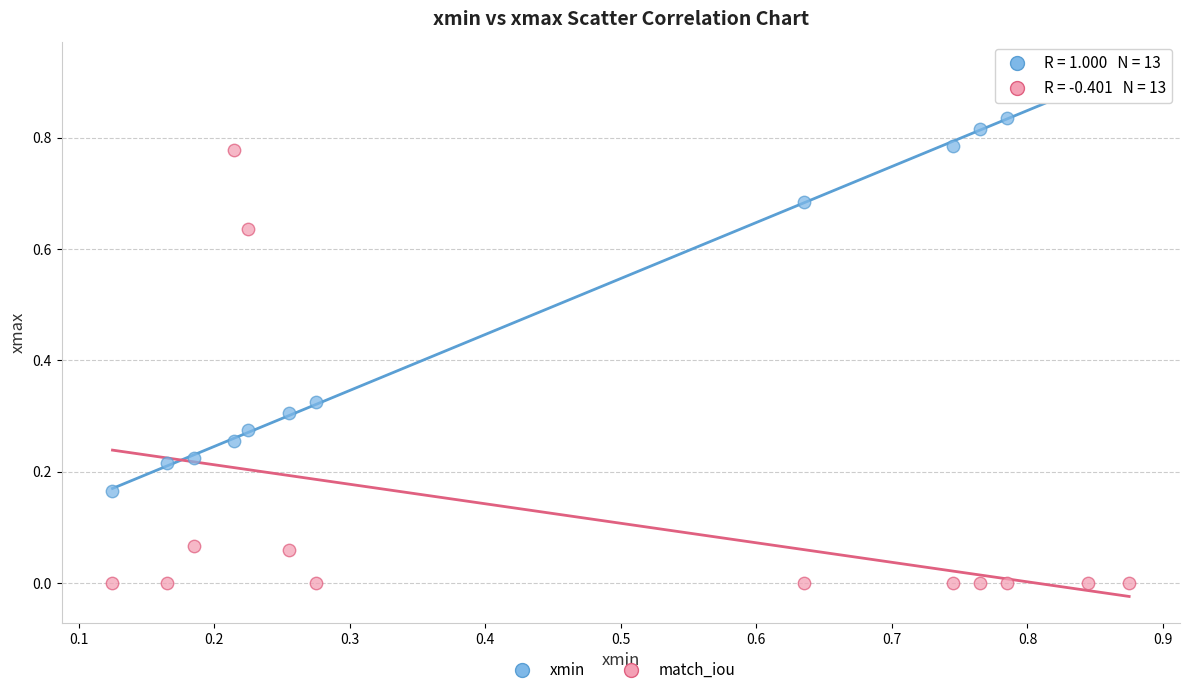

Which series reaches the maximum Y coordinate?

xmin